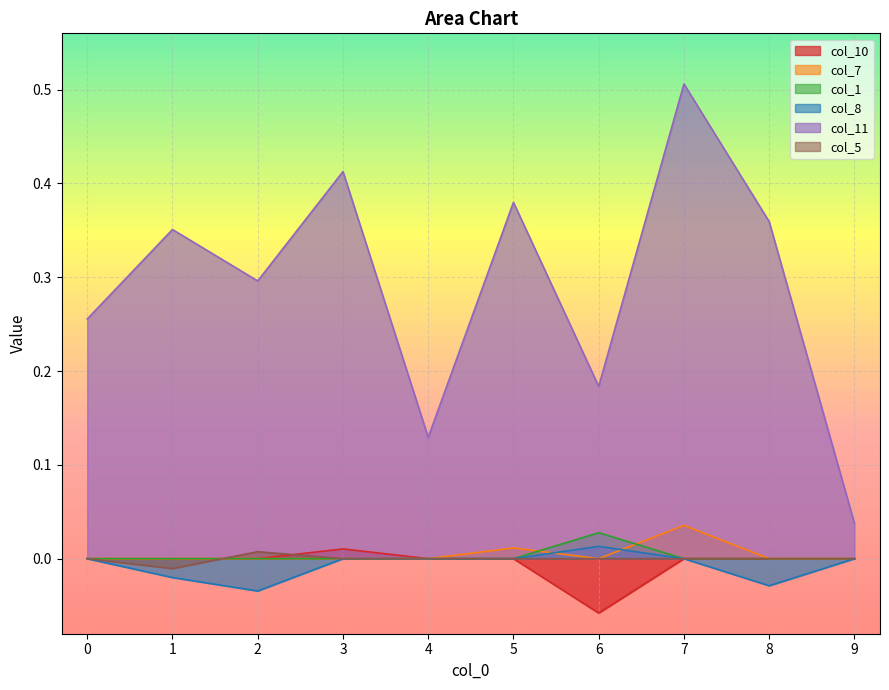

How many lines are shown in the chart?

6